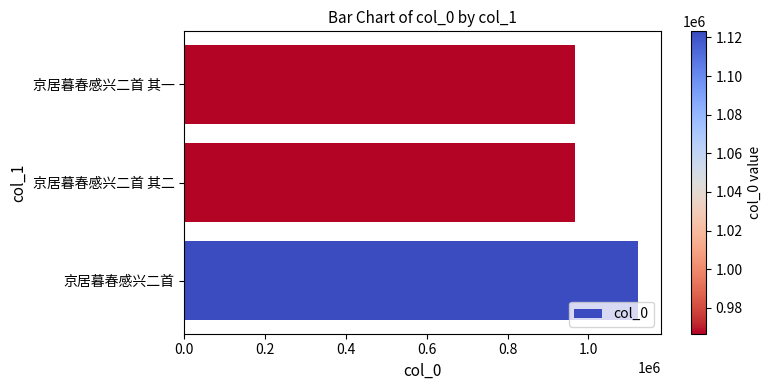

Read the value at 京居暮春感兴二首 其二.

966610